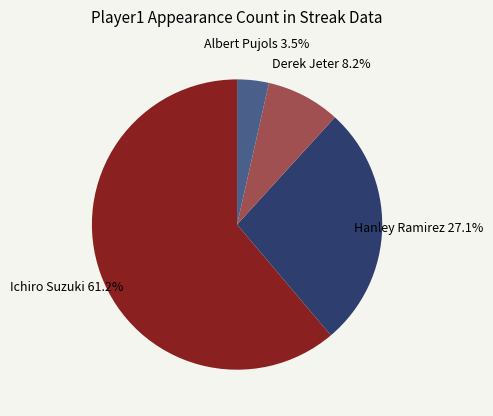

How many segments does this pie chart have?

4